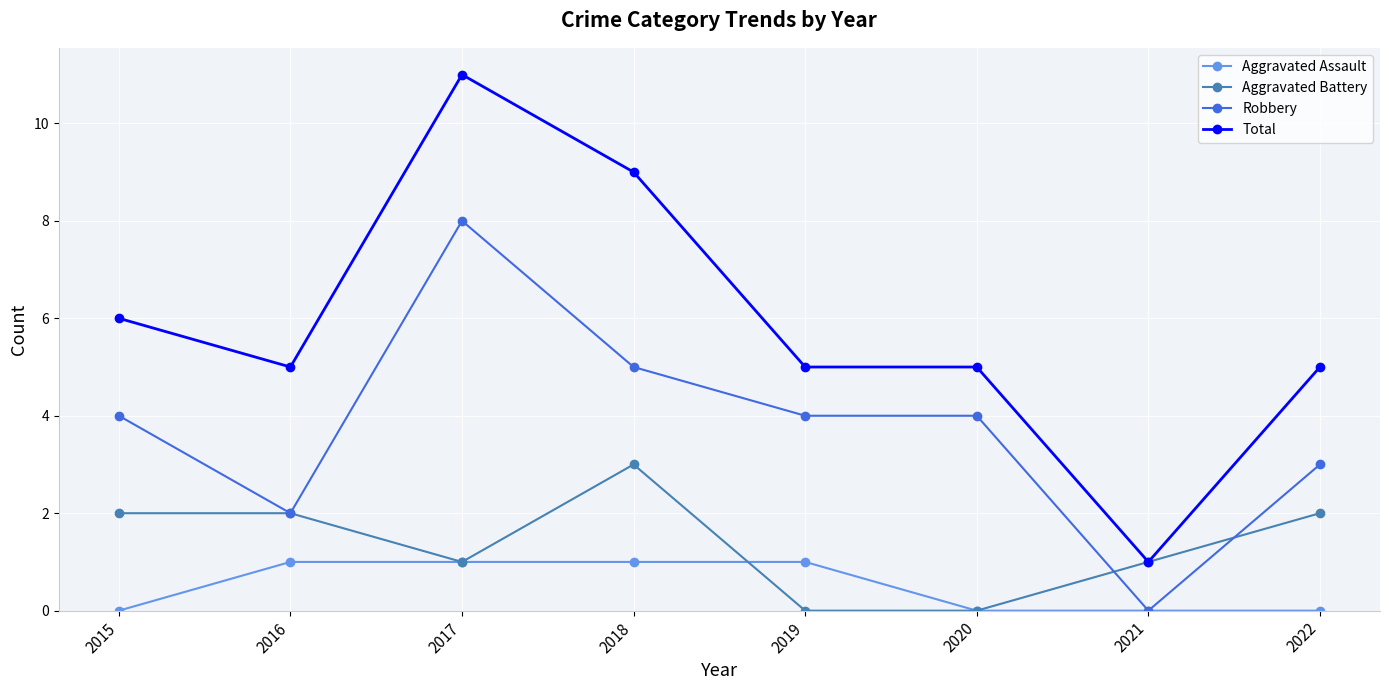

Reading left to right, list all the values displayed in this chart.

Aggravated Assault: 2015=0	2016=1	2017=1	2018=1	2019=1	2020=0	2021=0	2022=0
Aggravated Battery: 2015=2	2016=2	2017=1	2018=3	2019=0	2020=0	2021=1	2022=2
Robbery: 2015=4	2016=2	2017=8	2018=5	2019=4	2020=4	2021=0	2022=3
Total: 2015=6	2016=5	2017=11	2018=9	2019=5	2020=5	2021=1	2022=5